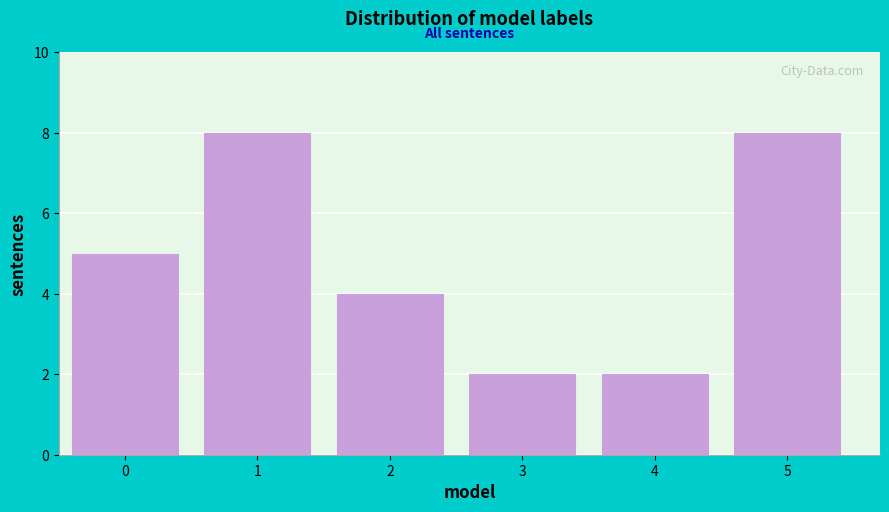

Reading left to right, extract all data points from this chart.

5	8	4	2	2	8